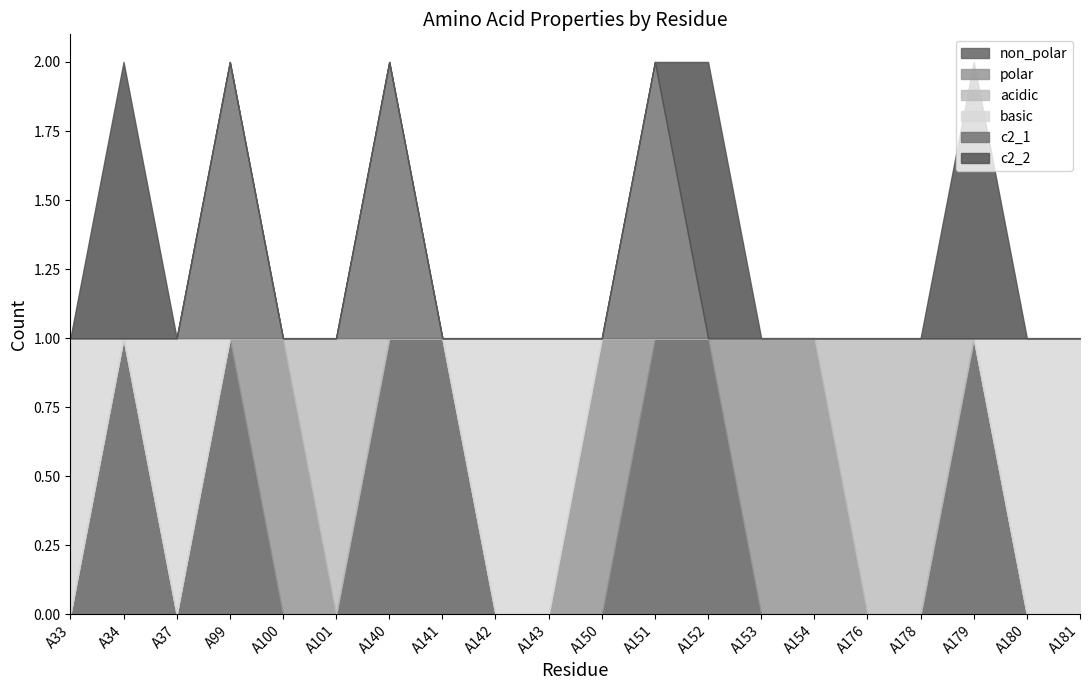

The acidic series shows 1 at A140. True or false?

False